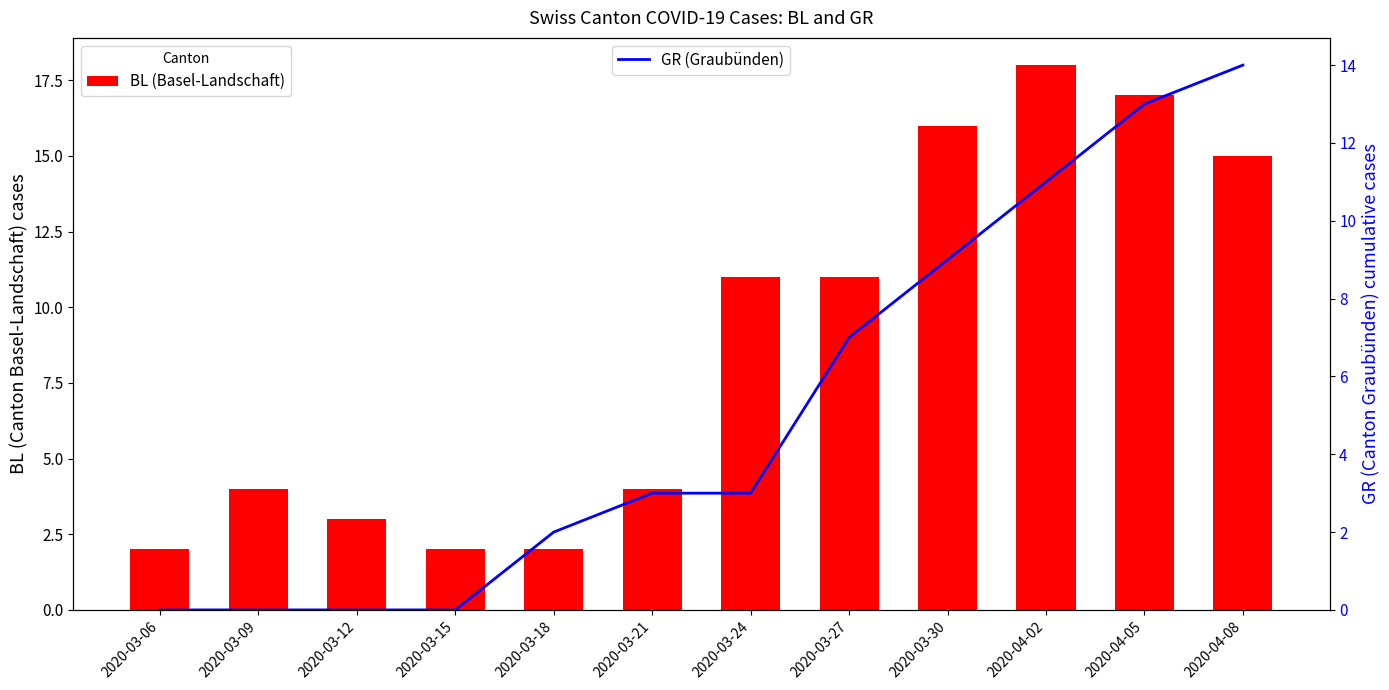

The value of BL (Basel-Landschaft) at 2020-03-12 is 3. True or false?

True